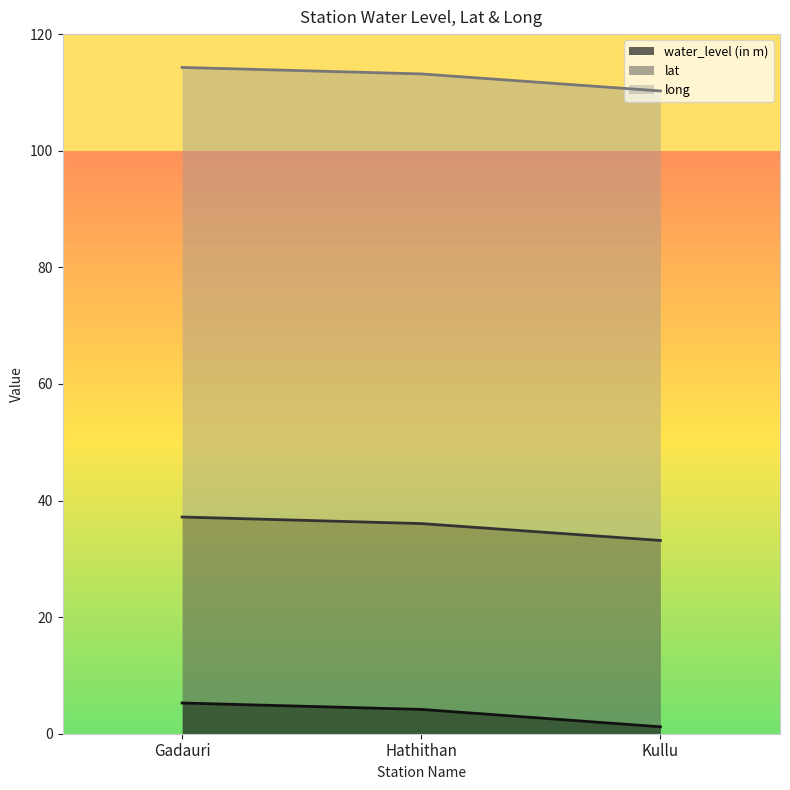

What is the label of the 3rd point from the right?

Gadauri